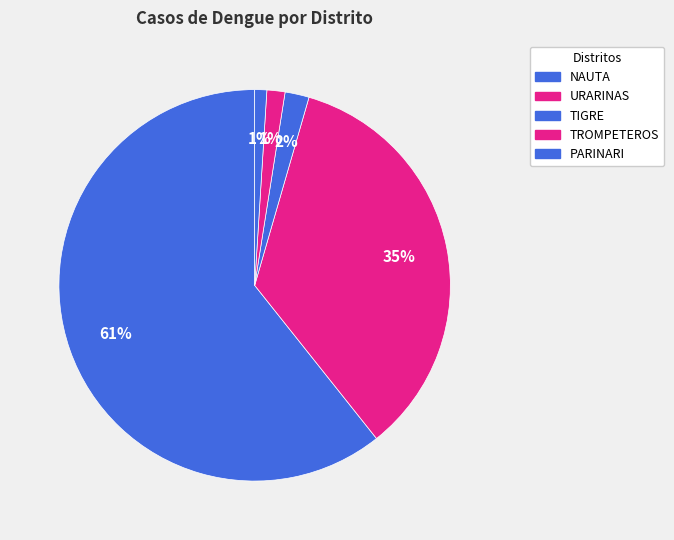

To the nearest percent, what is the combined percentage of TIGRE and PARINARI?

3%